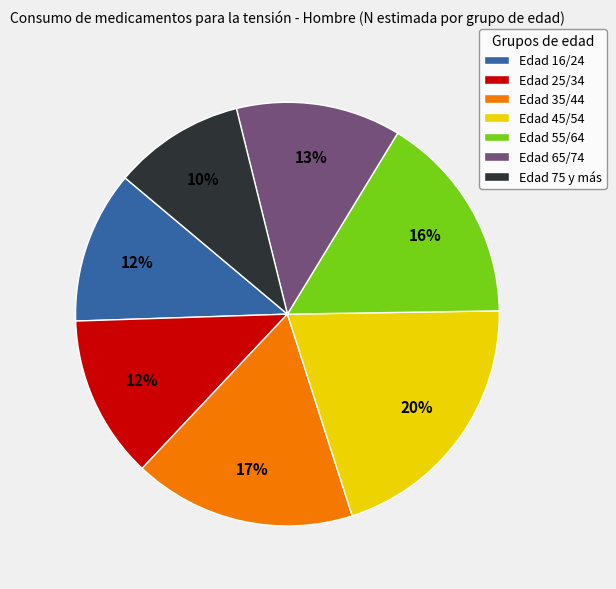

To the nearest percent, what is the average slice percentage?

14%